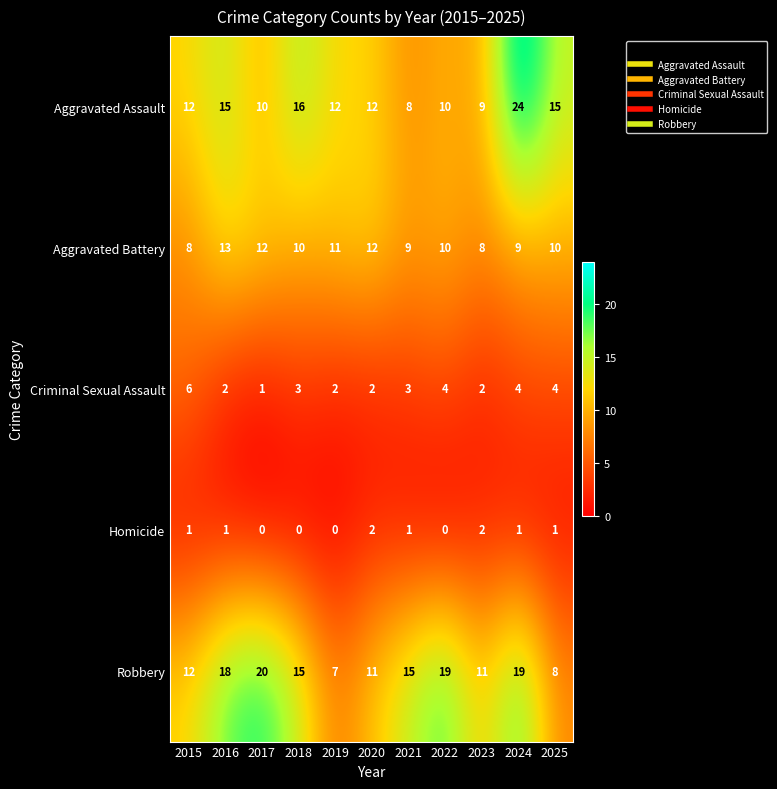

The value of Aggravated Battery at 2015 is 12. True or false?

False